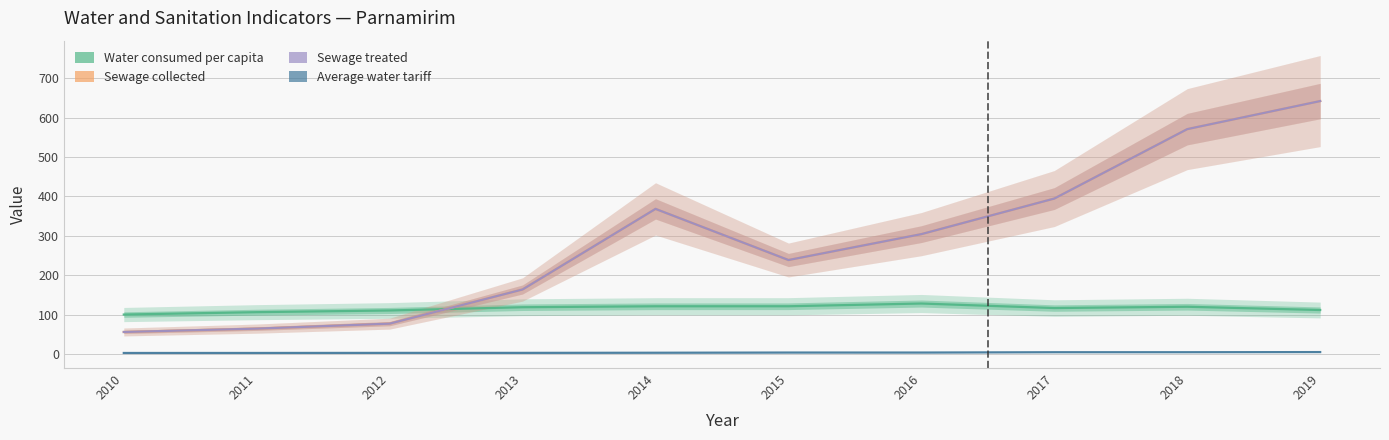

Which series has the largest range (max minus min)?

Volume_de_esgoto_coletado